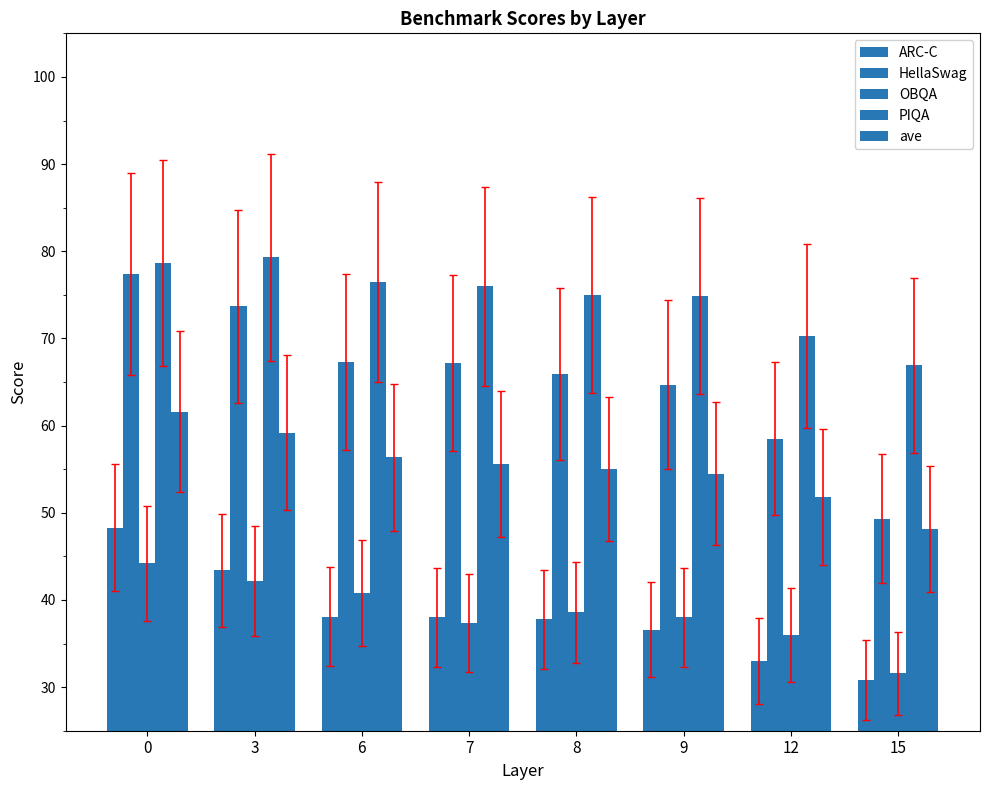

Is it true that PIQA equals 38.0 at 3?

False